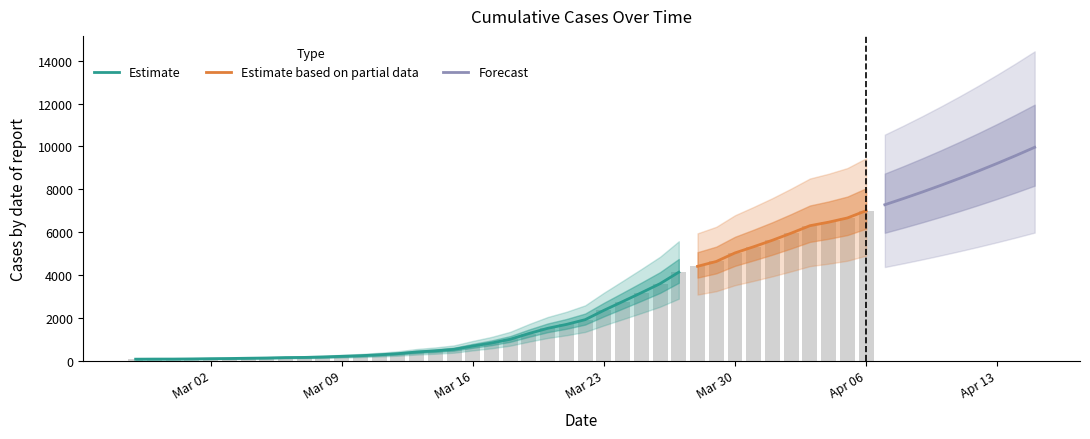

Reading left to right, list all the values displayed in this chart.

64	68	69	76	87	95	108	119	138	146	167	197	226	269	320	398	452	523	677	816	993	1261	1505	1686	1908	2344	2752	3165	3589	4125	4399	4625	5025	5314	5617	5947	6295	6460	6657	6995